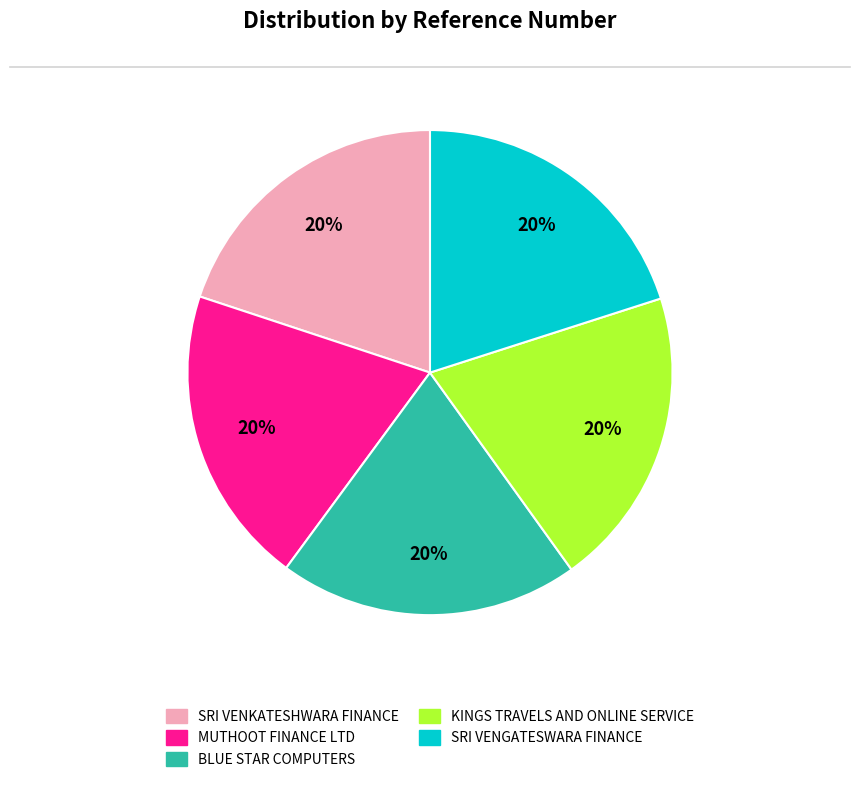

To the nearest percent, what is the average slice percentage?

20%